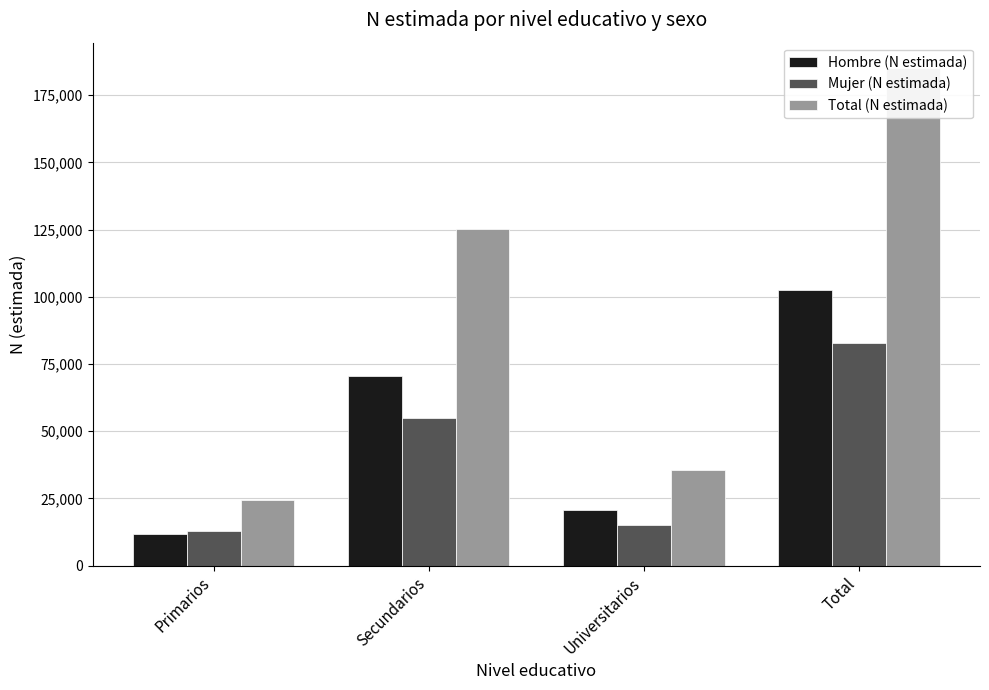

List the labels in order of Total (N estimada) value, largest first.

Total, Secundarios, Universitarios, Primarios